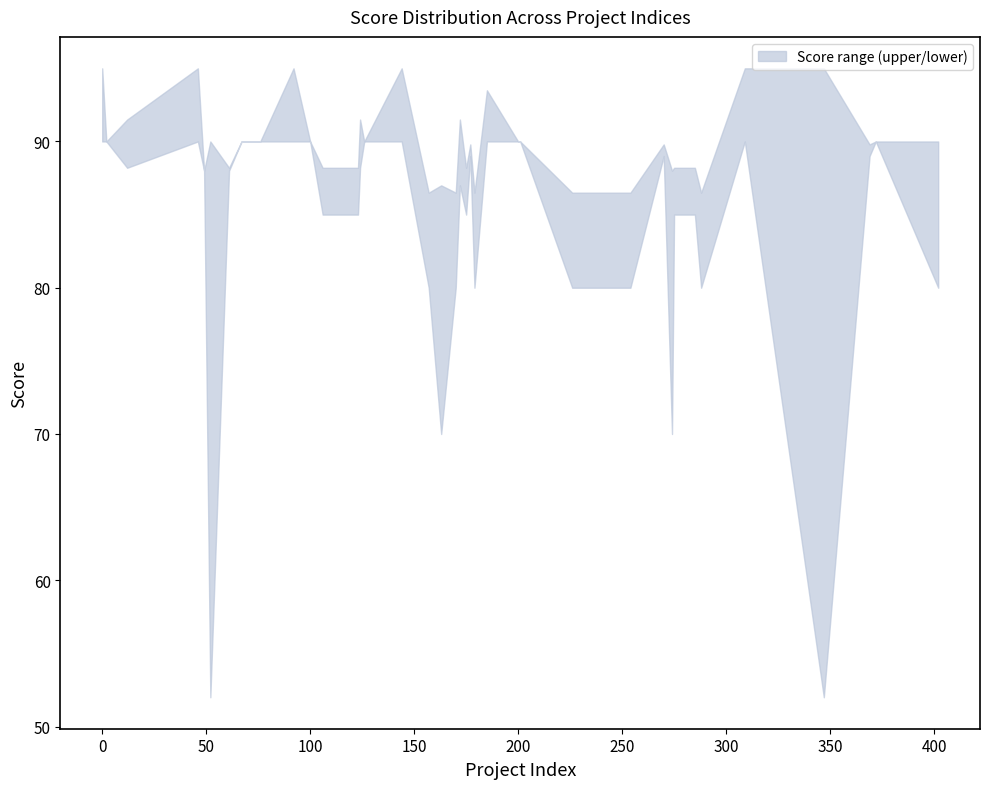

What is the sum of the upper values at 177 and 106?

178.0